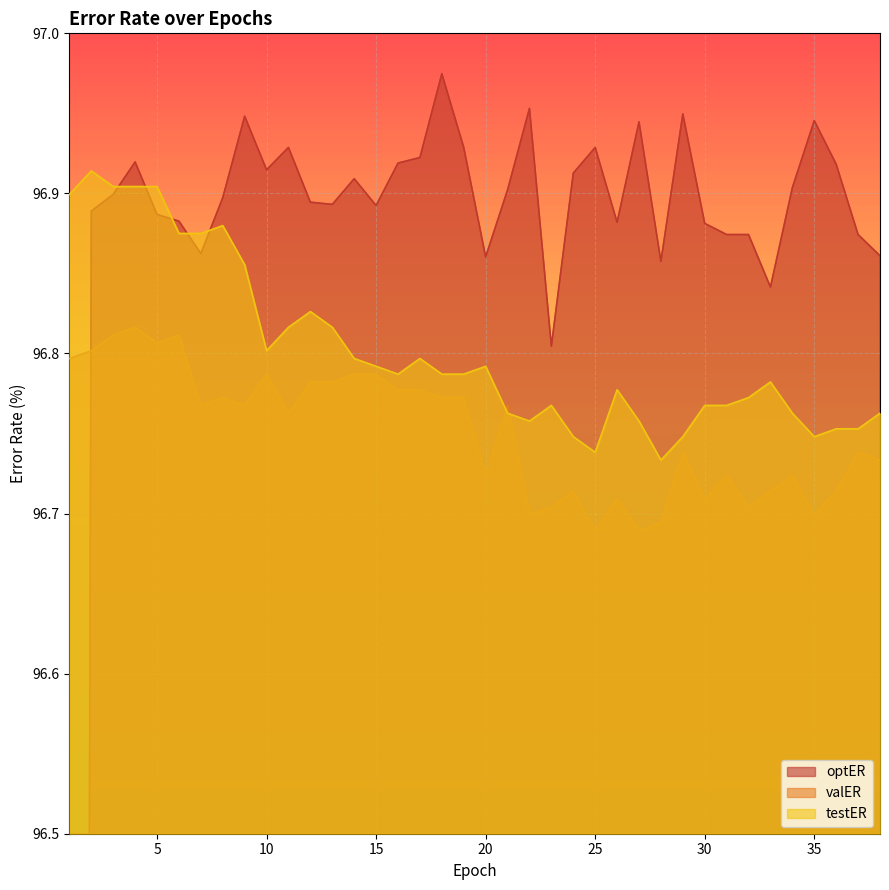

Rank the series by their maximum value, from lowest to highest.

valER, testER, optER